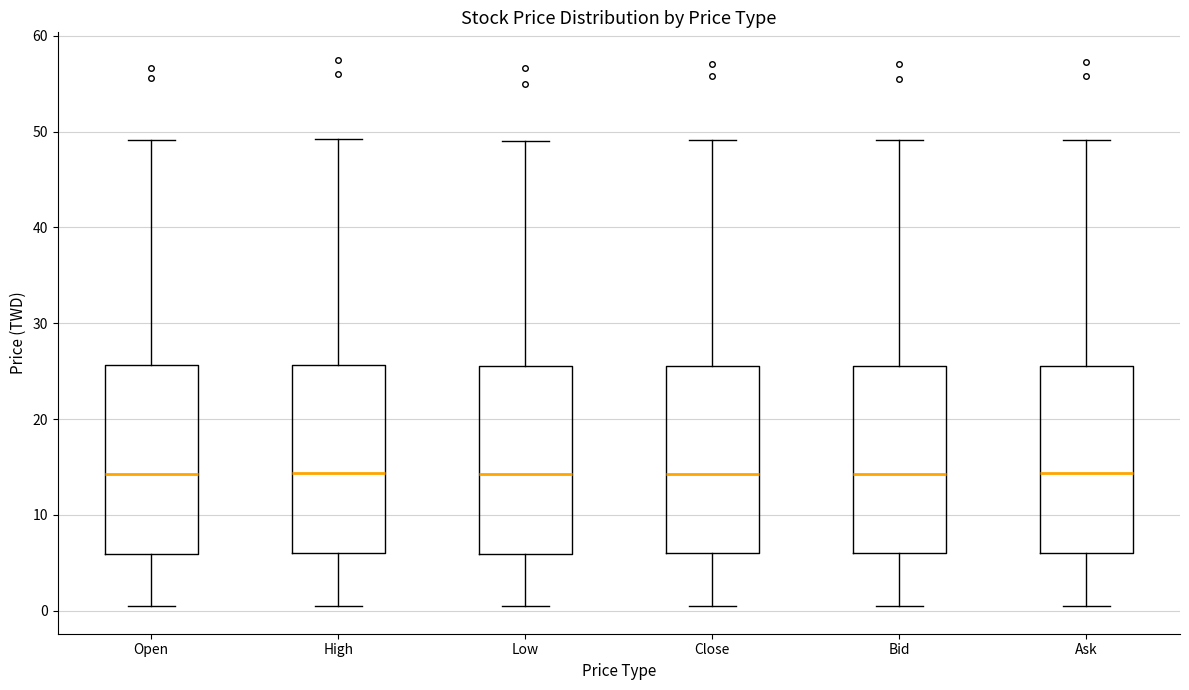

Reading left to right, read every box against the y-axis: the position of its median line, the range the box covers, and the ends of its whiskers. The values are not printed on the chart, so give them approximately, as read against the axis.

Open: median 14, box 6 to 26, whiskers 0 to 49
High: median 14, box 6 to 26, whiskers 0 to 49
Low: median 14, box 6 to 25, whiskers 0 to 49
Close: median 14, box 6 to 26, whiskers 0 to 49
Bid: median 14, box 6 to 26, whiskers 0 to 49
Ask: median 14, box 6 to 26, whiskers 0 to 49